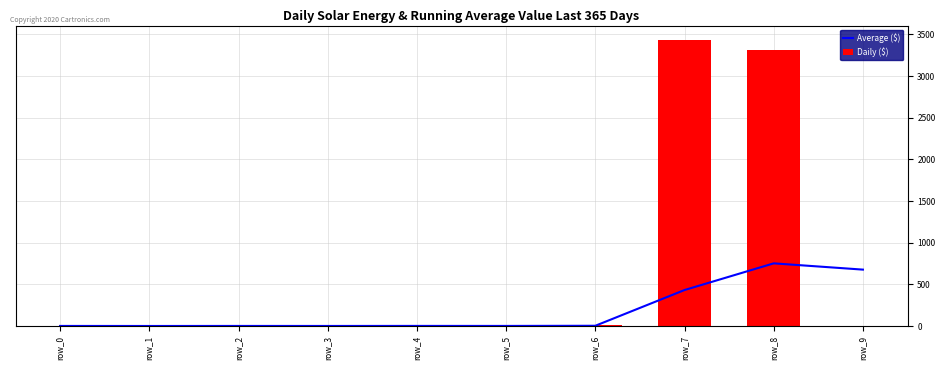

Which series changed the most between row_1 and row_5?

Average ($)